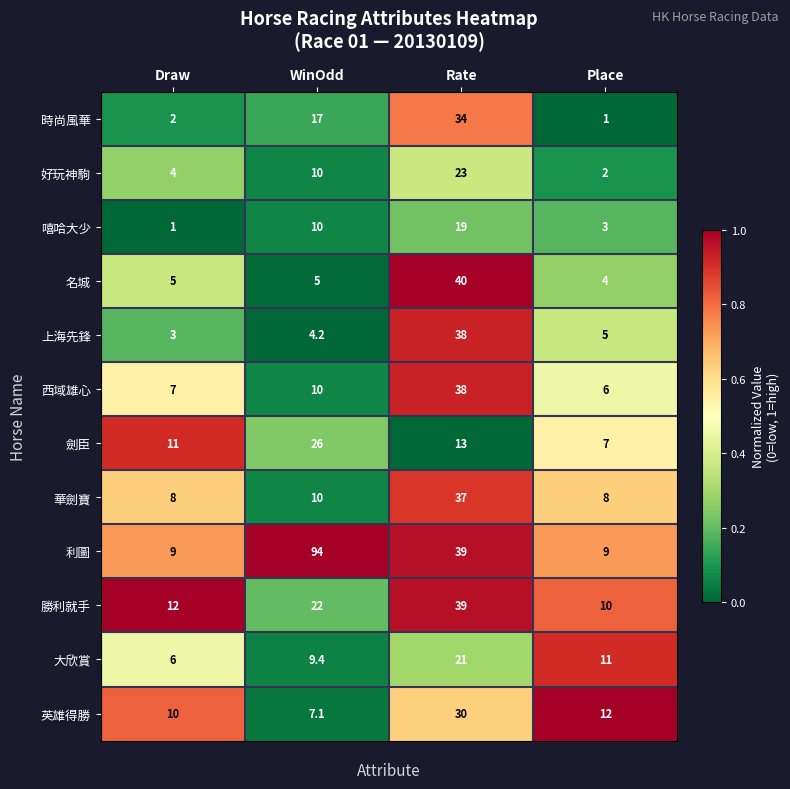

What is the difference between the 西域雄心 values at Rate and Draw?

31.0